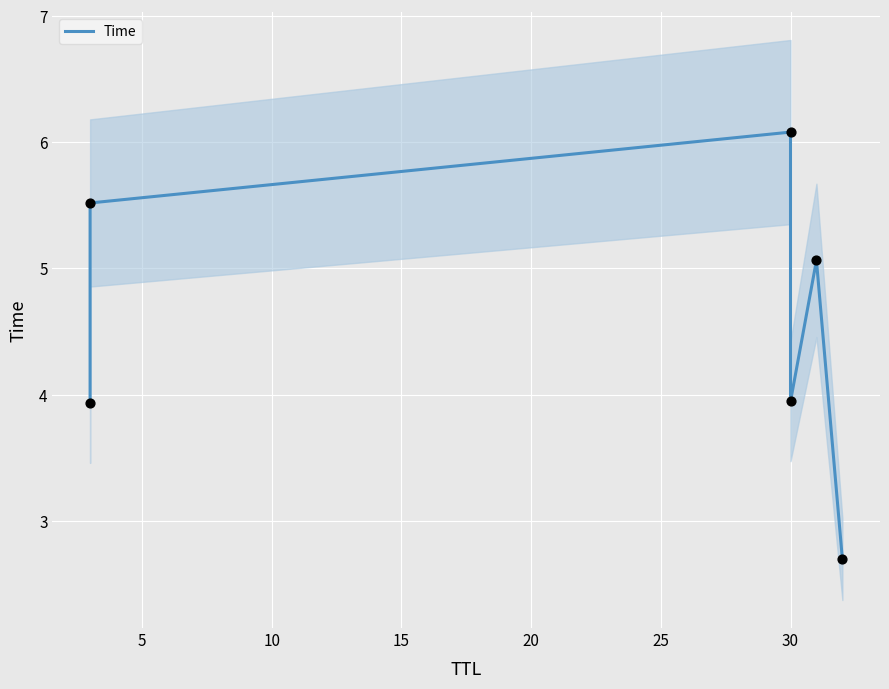

Between 15 and 20, which is larger?

20